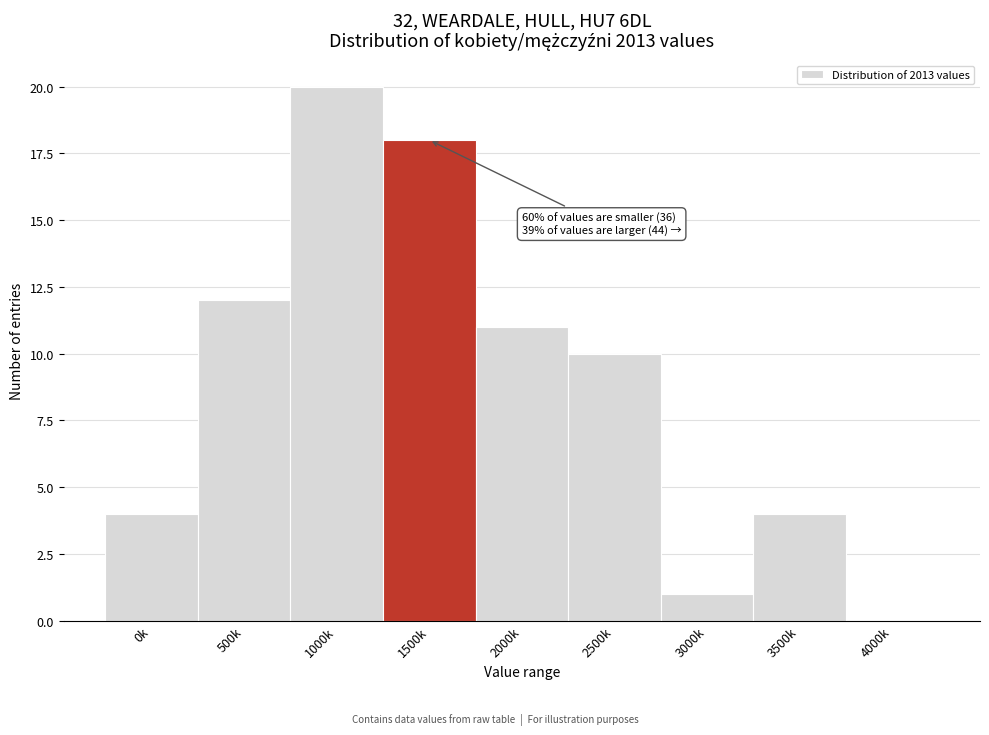

Reading left to right, what are all the values shown in this chart?

0k=4	500k=12	1000k=20	1500k=18	2000k=11	2500k=10	3000k=1	3500k=4	4000k=0